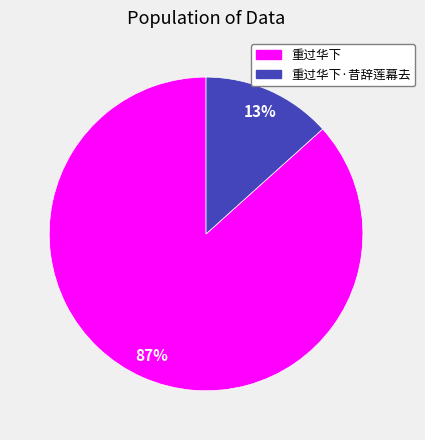

Is it true that 重过华下·昔辞莲幕去 is 27% of the pie?

False